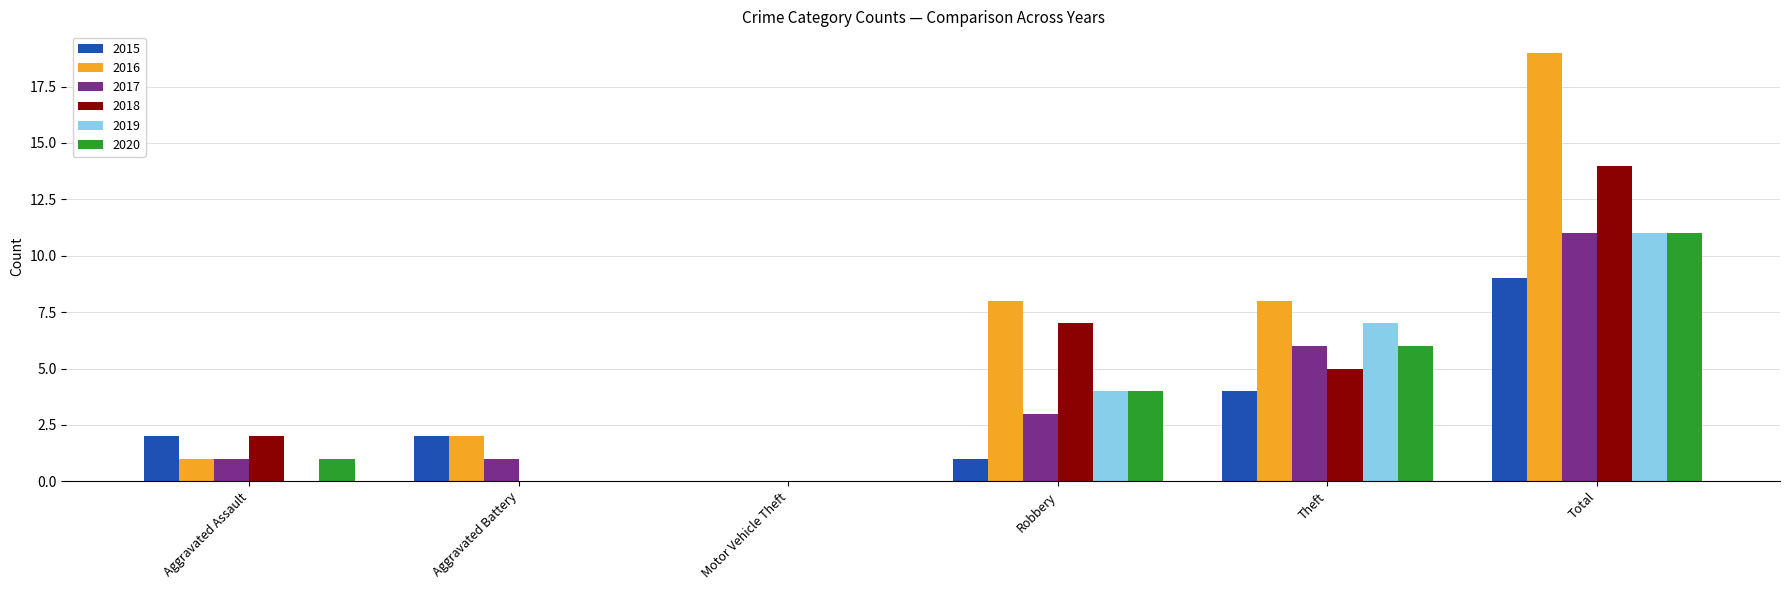

Which series changed the most between Aggravated Assault and Total?

2016